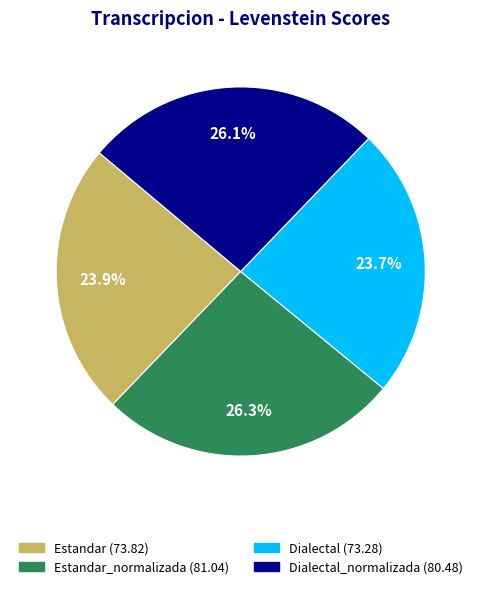

Is there a majority slice in this chart?

No